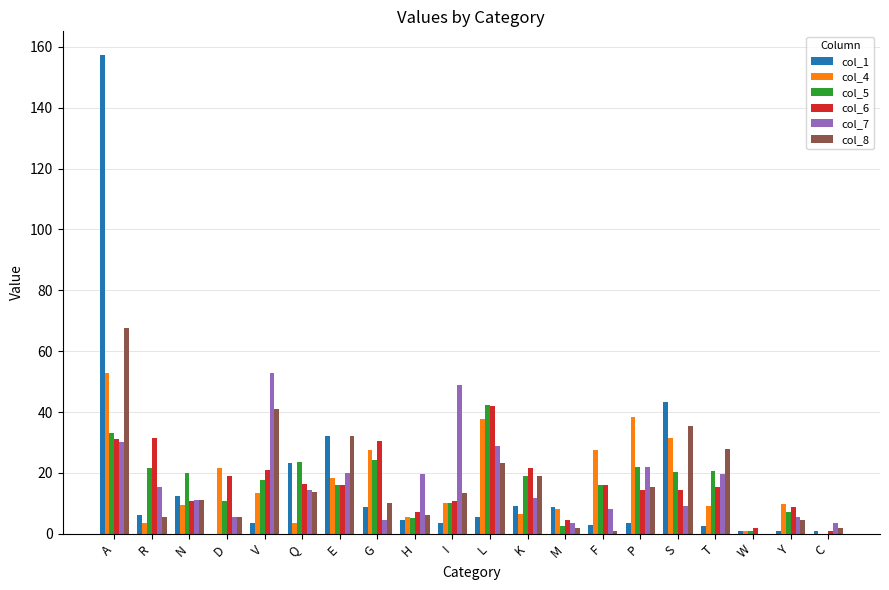

Count the number of categories in the chart.

20